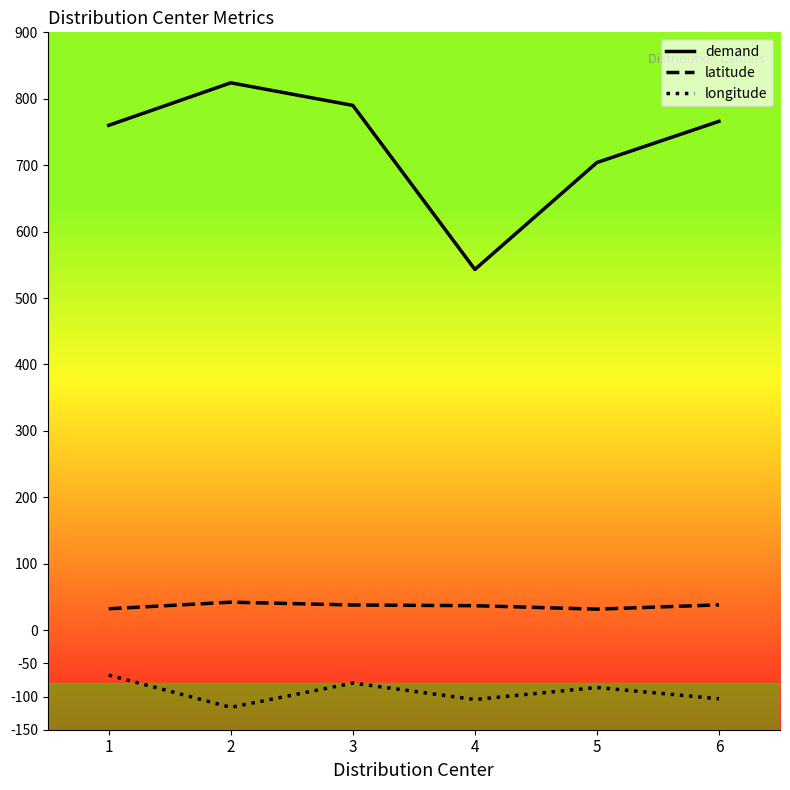

True or false: demand and latitude intersect in this chart.

False